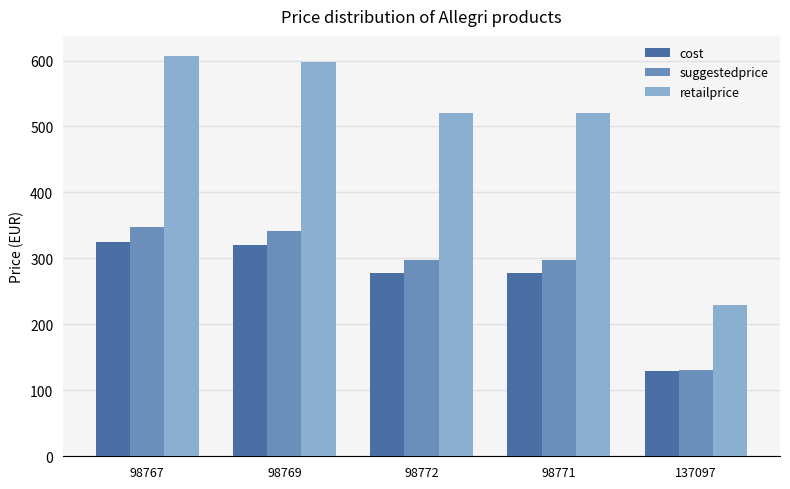

True or false: suggestedprice has a value of 341.9 at 98769.

True